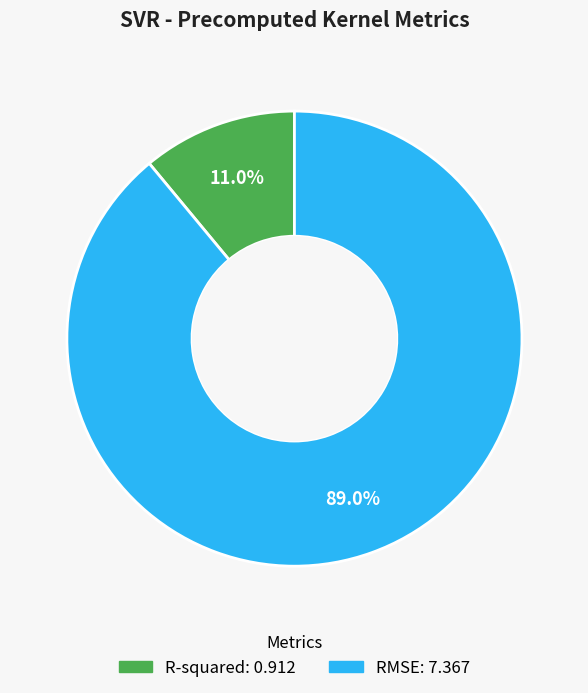

Which has a higher value, RMSE or R-squared?

RMSE